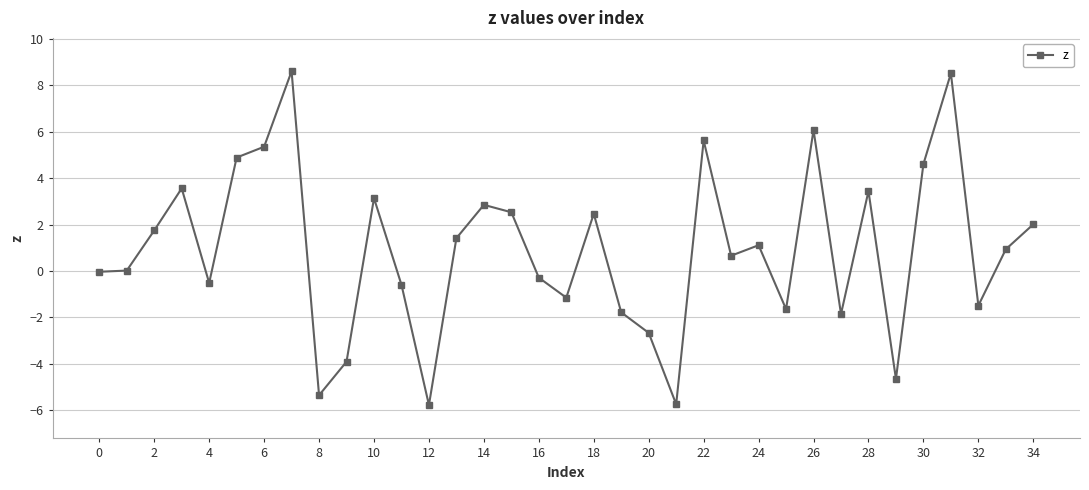

Does the chart display data point markers on the line(s)?

Yes